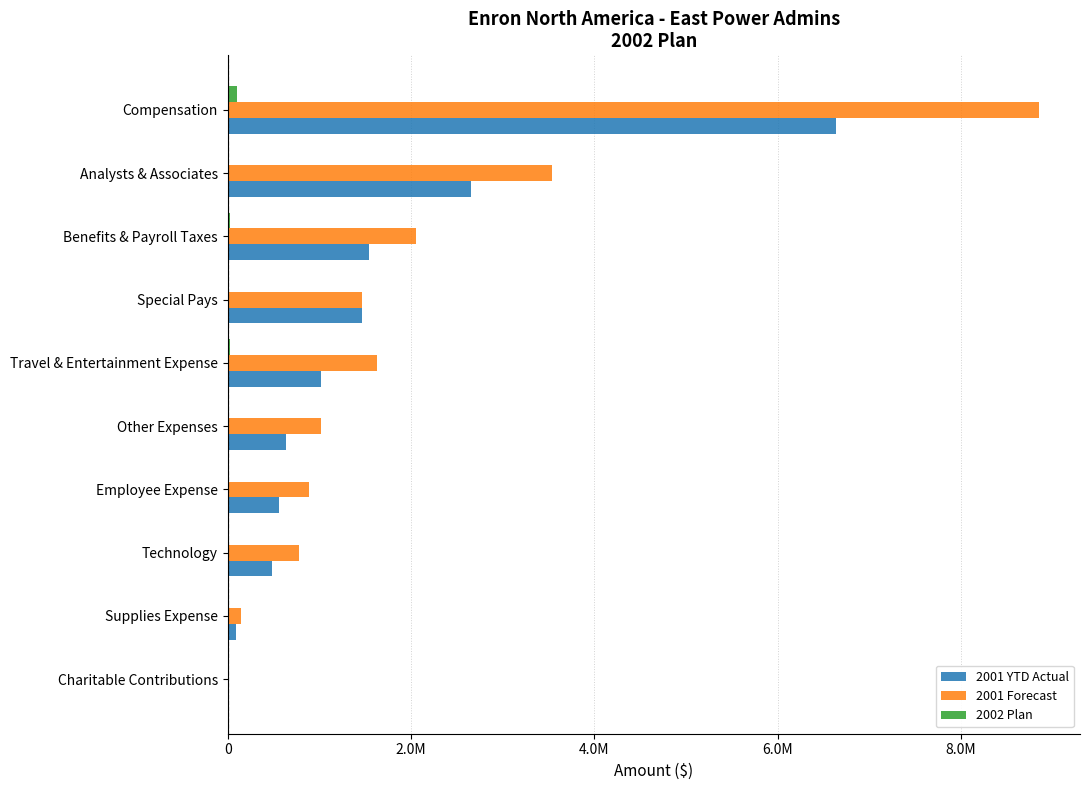

What are all the series names shown in the legend?

2001 YTD Actual, 2001 Forecast, 2002 Plan